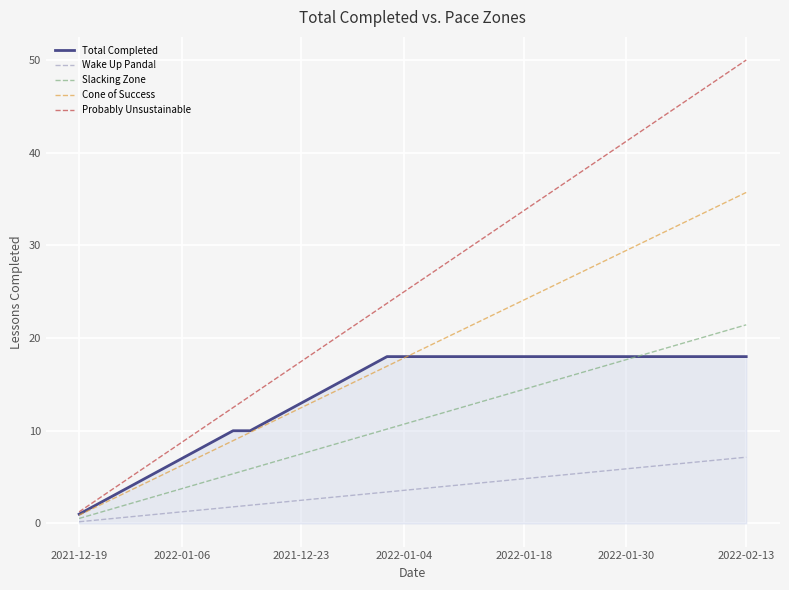

What is the maximum value shown in the chart?

50.0